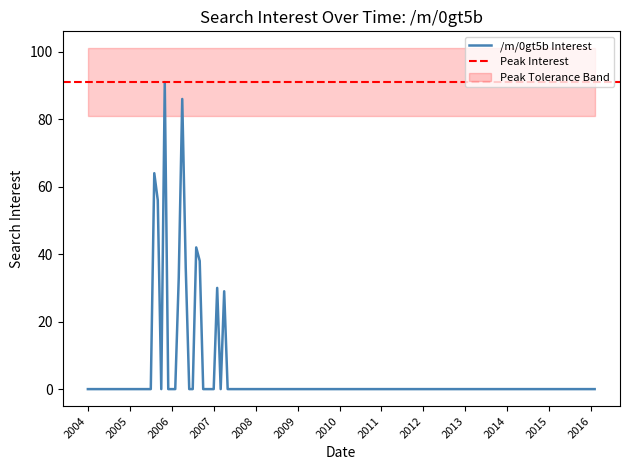

True or false: the data shows 28 at 2015-12.

False